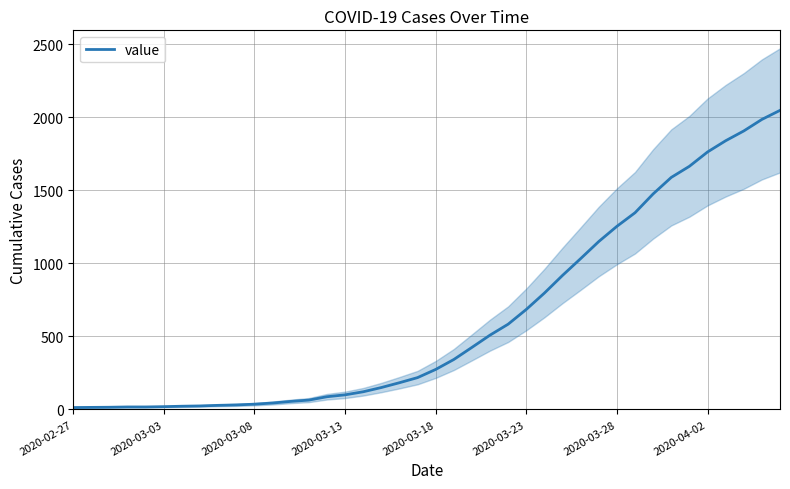

What is the highest value of the value series?

2048